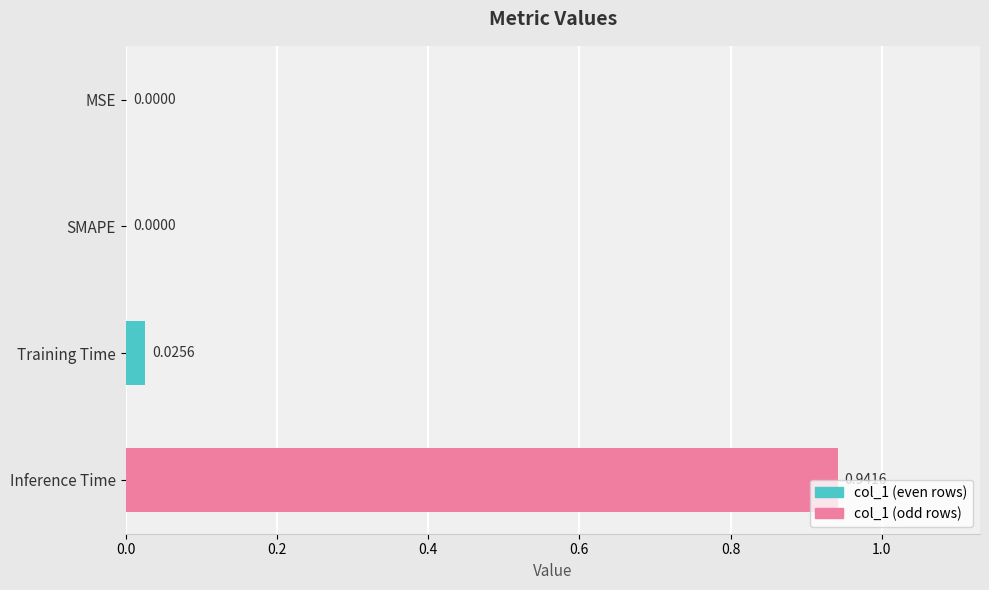

How many positive values are there?

2